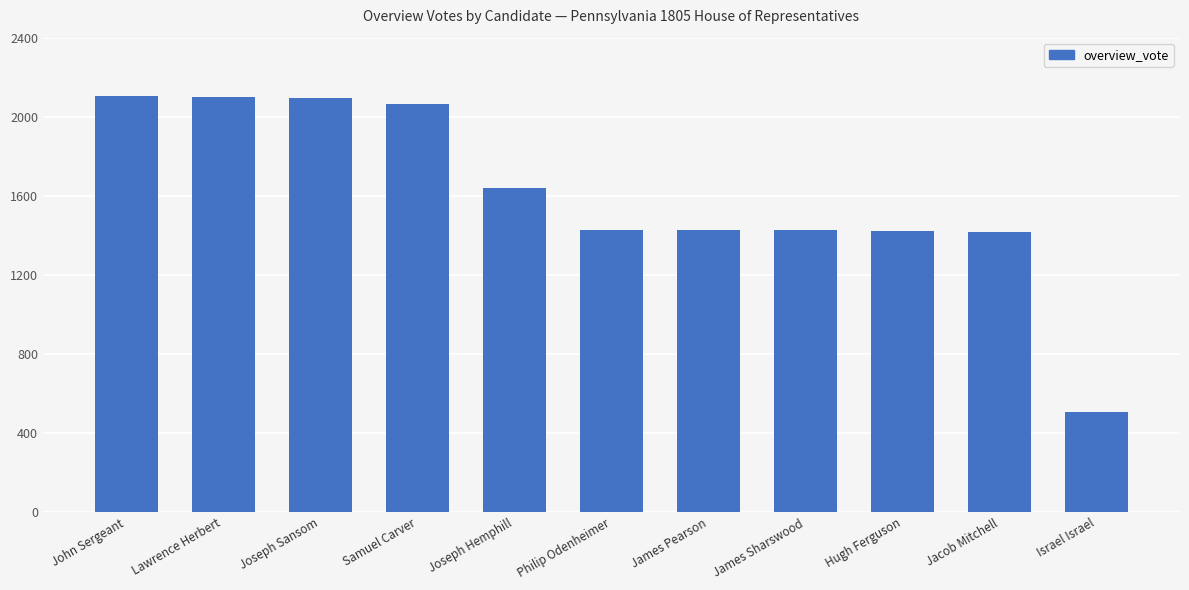

What is the label of the 1st bar from the left?

John Sergeant